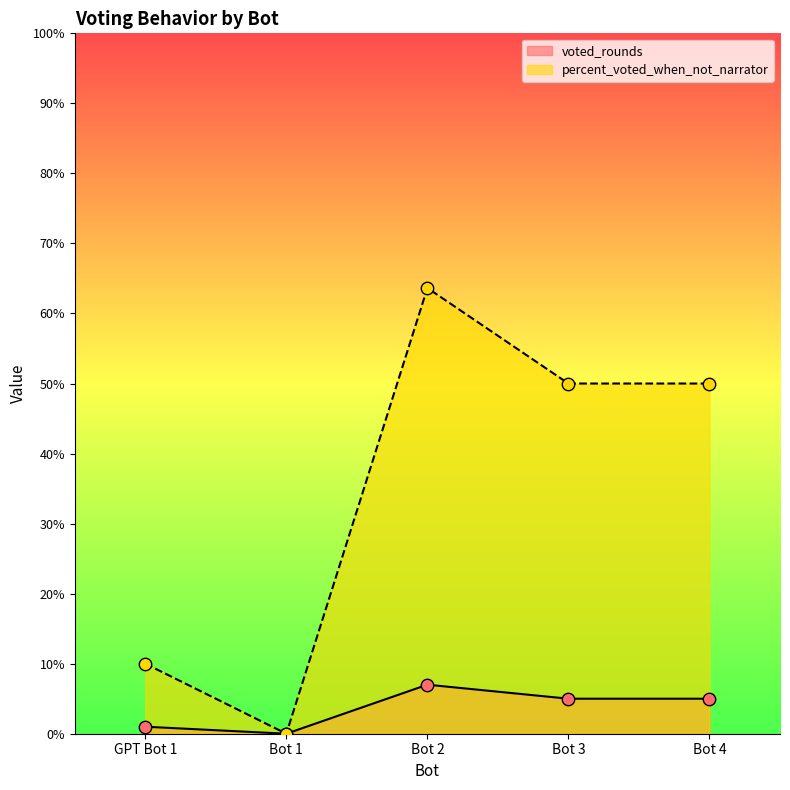

Is the value of percent_voted_when_not_narrator at Bot 2 greater than the value of voted_rounds at Bot 1?

Yes